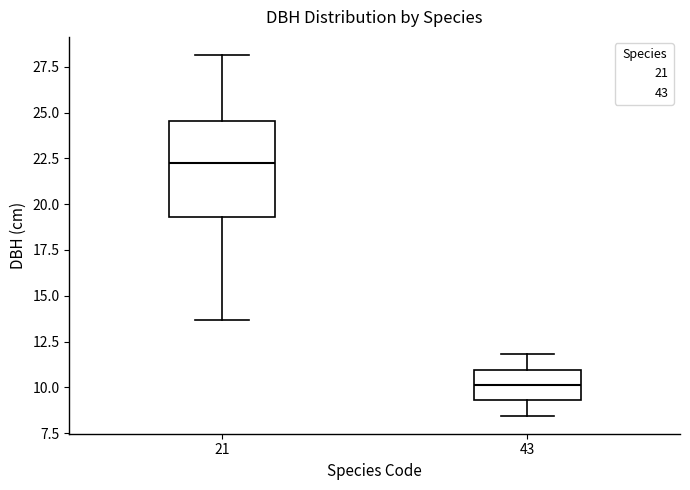

Which box is the tallest, from its lower edge to its upper edge?

21